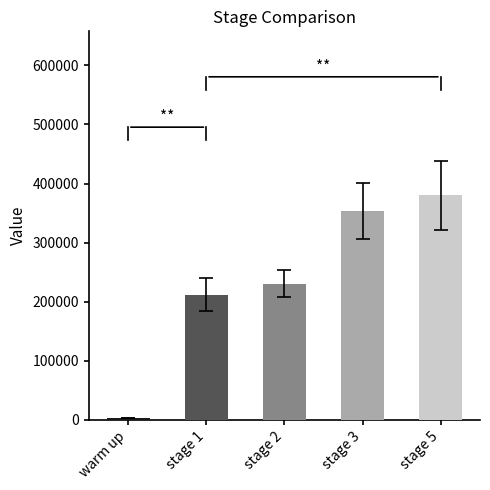

What is the difference between the maximum and second lowest values?

167702.9